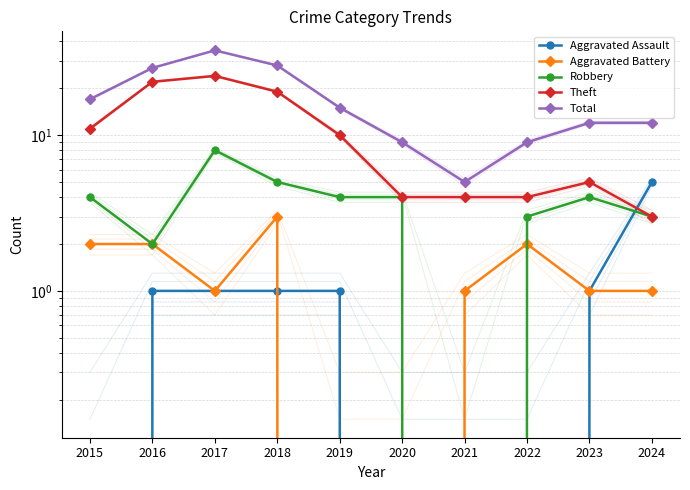

What is the difference between the maximum and second lowest values in the Robbery series?

6